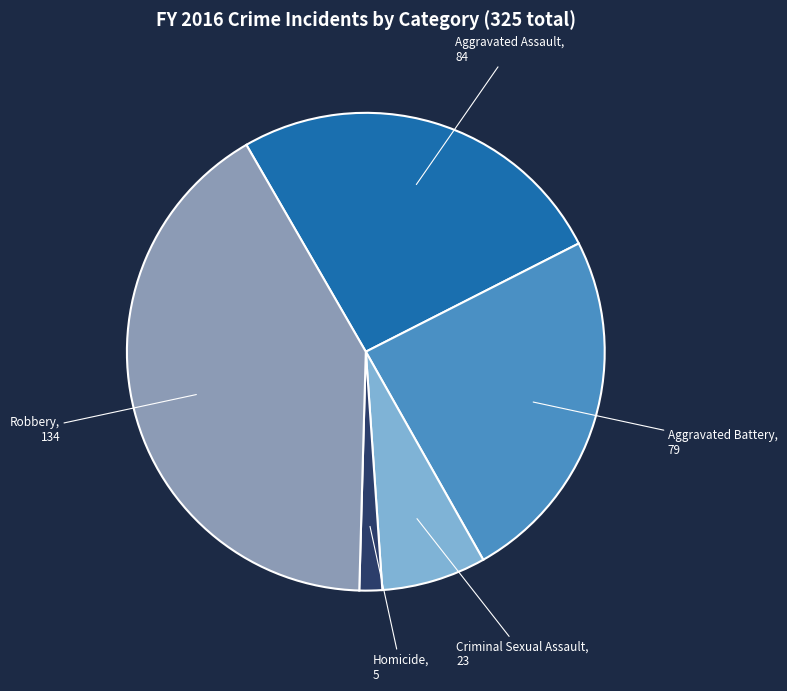

Is there any slice that represents more than half of the pie?

No